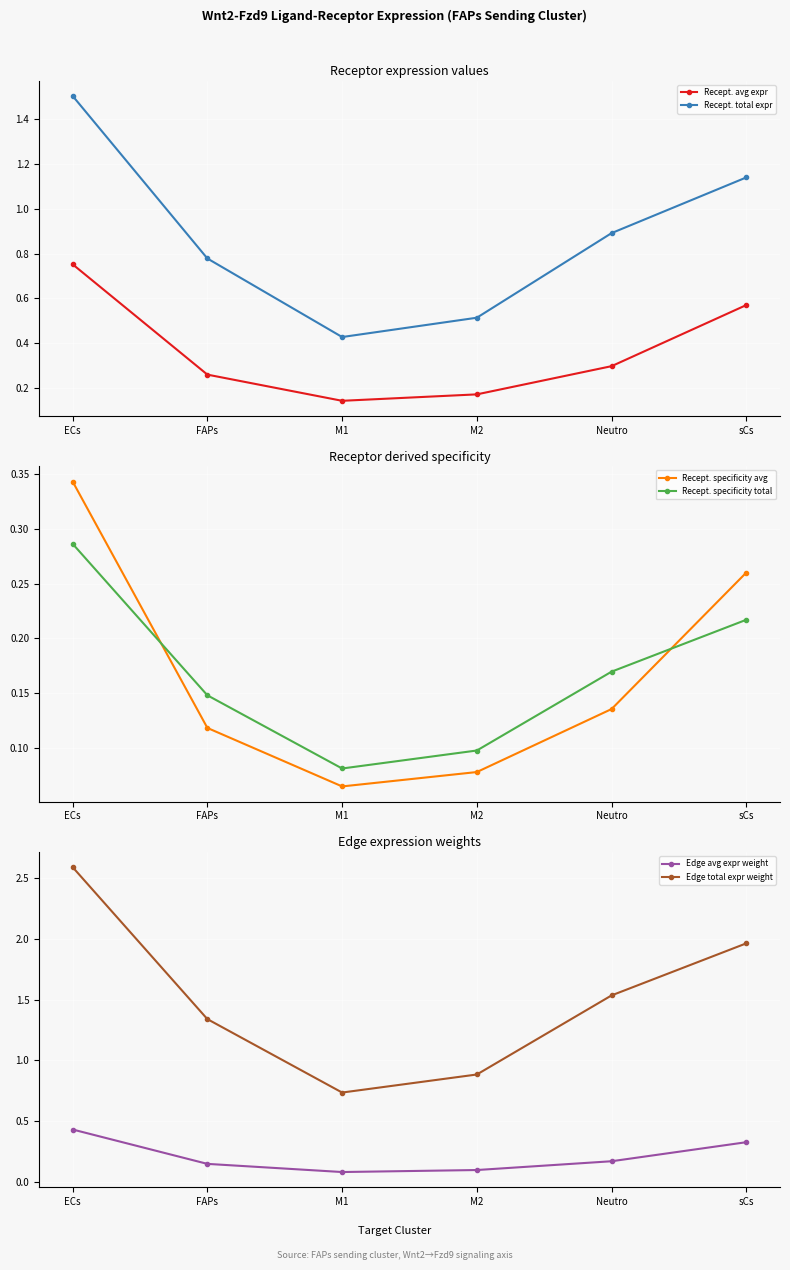

True or false: Recept. total expr and Recept. specificity total cross at least once.

False